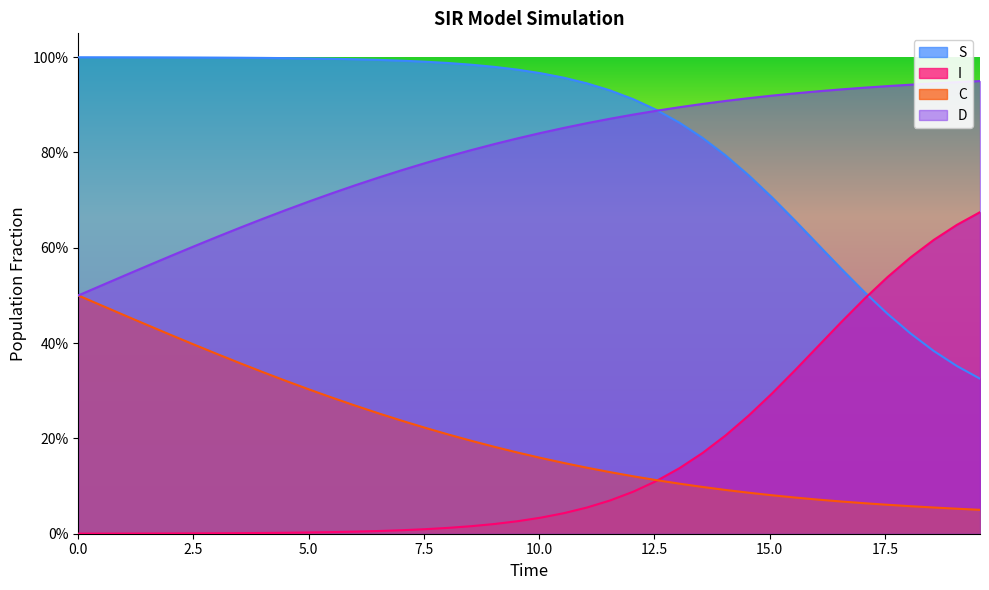

What is the difference between the second highest and second lowest values in the C series?

0.4